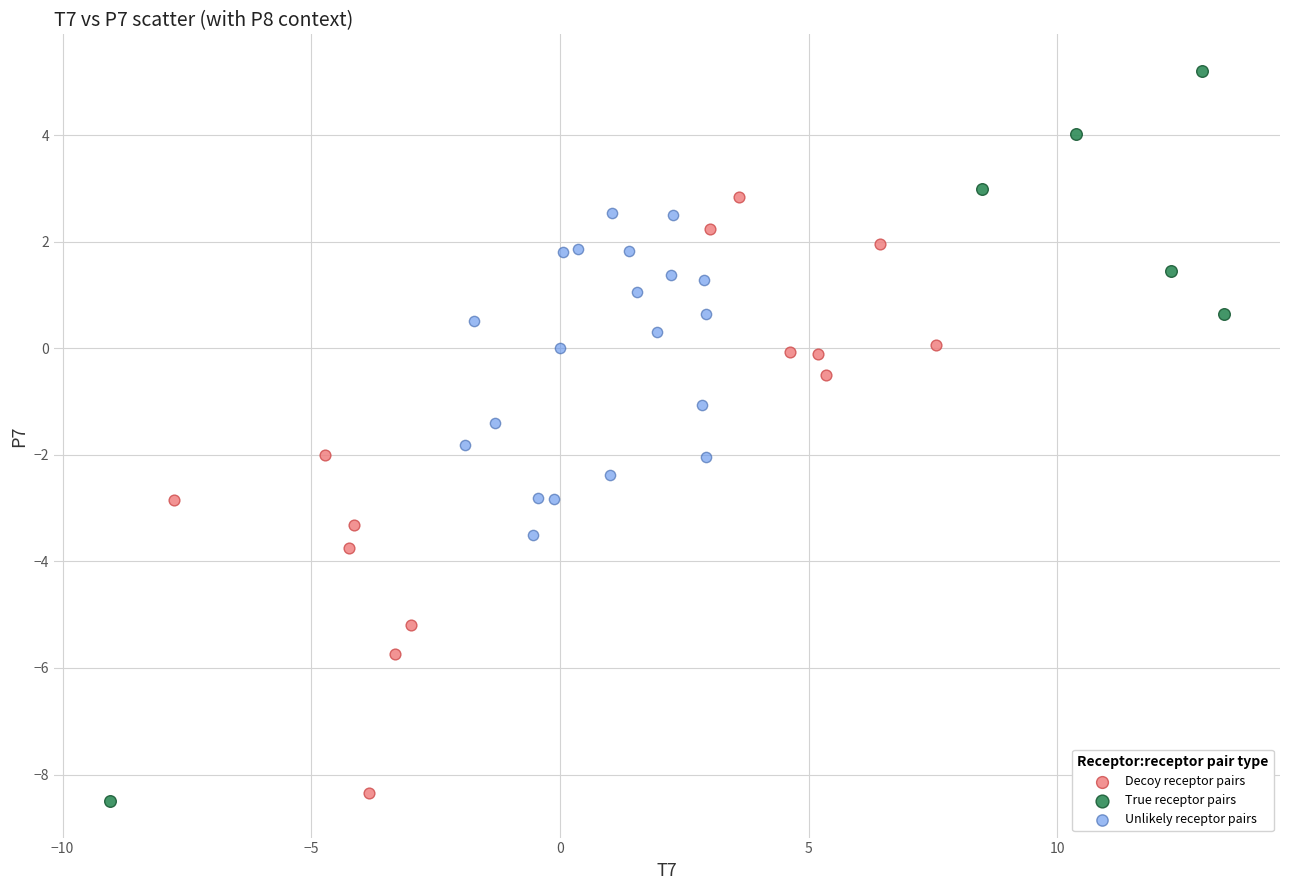

Which series contains the highest Y value?

True receptor pairs